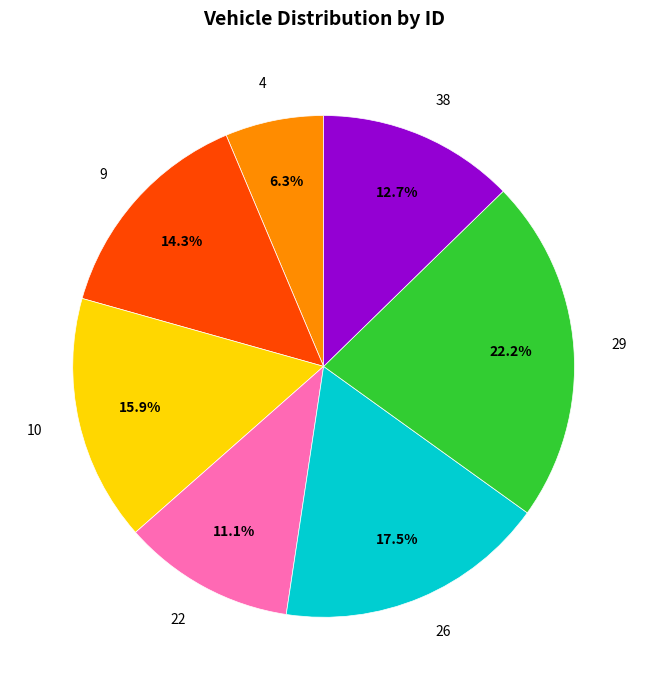

What portion of the pie excludes 10?

84.1%